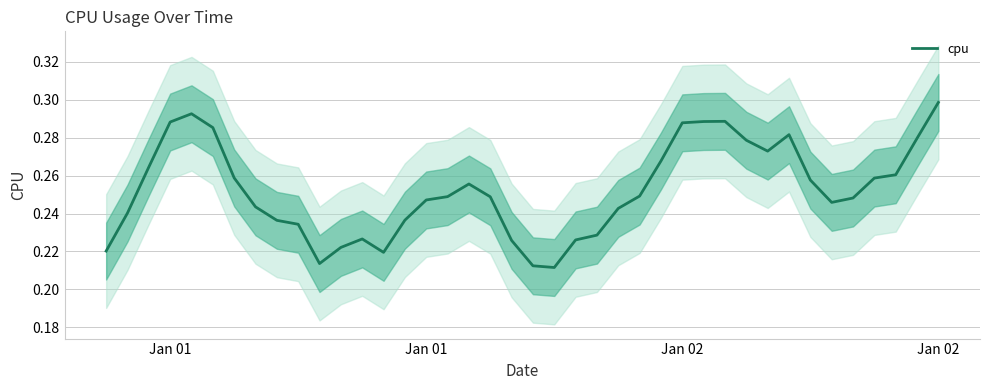

What is the maximum value shown in the chart?

0.3